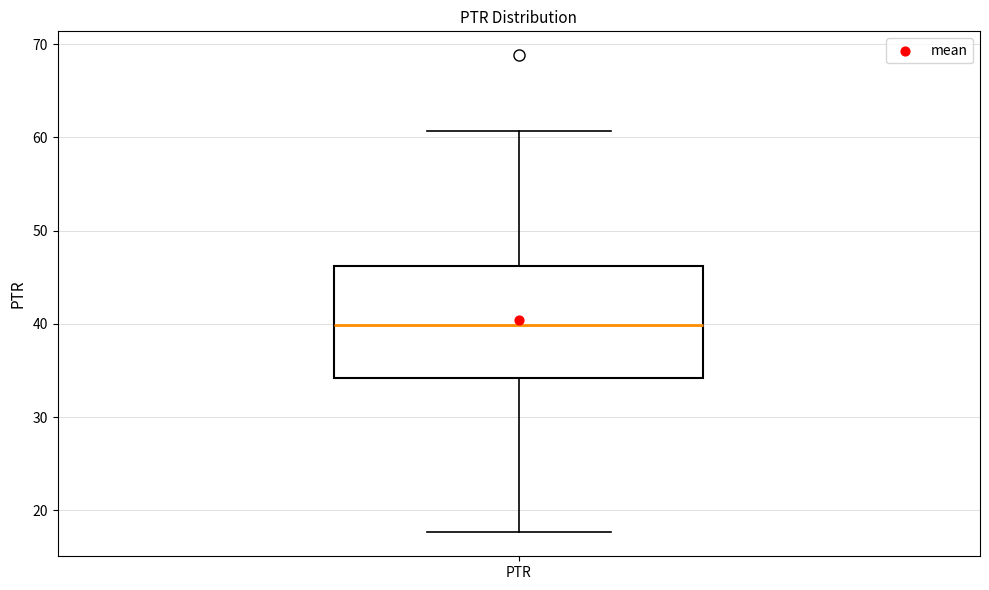

Where does the median line of the box for PTR sit on the y-axis? The values are not printed on the chart, so give them approximately, as read against the axis.

40